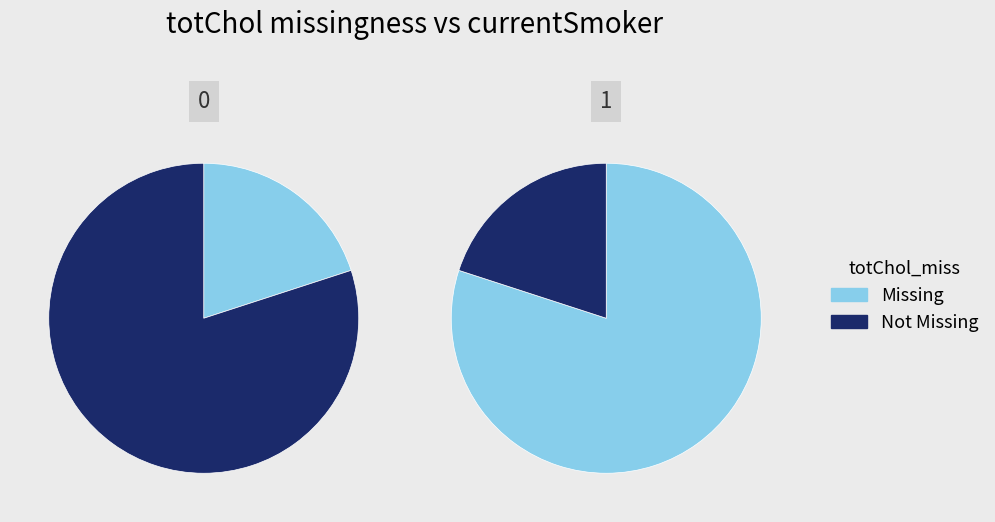

To the nearest percent, what is the average slice percentage?

50%